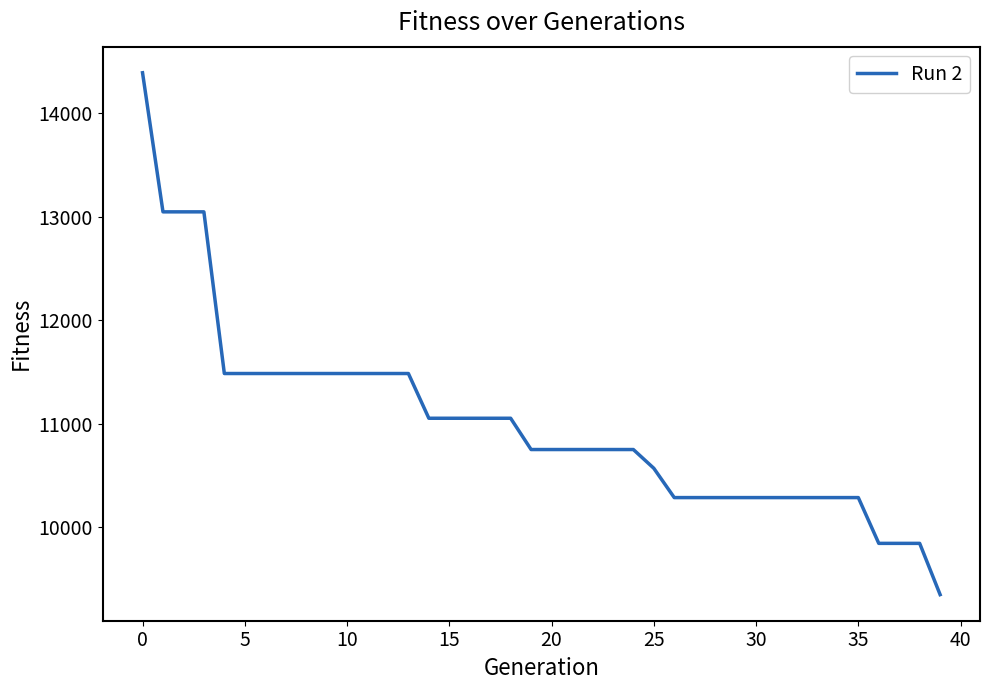

What is the maximum value shown in the chart?

14389